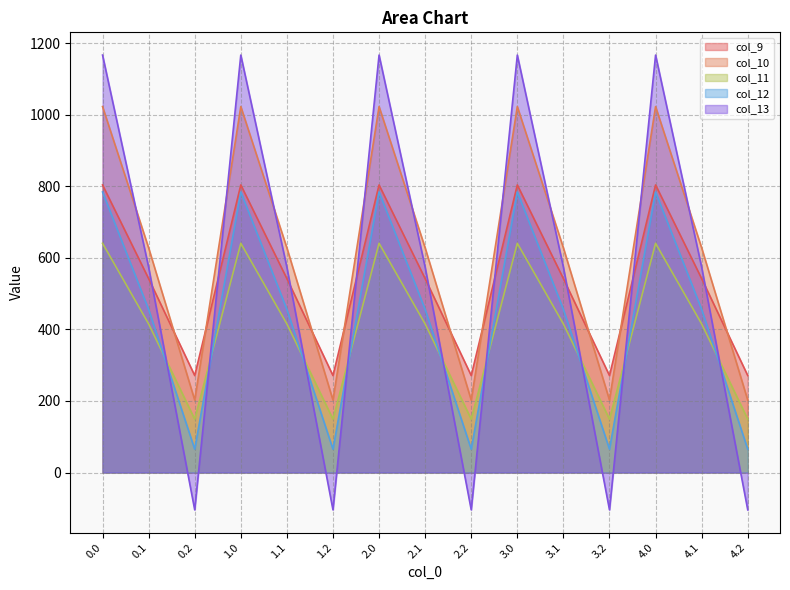

At how many categories does at least one series exceed 30?

15